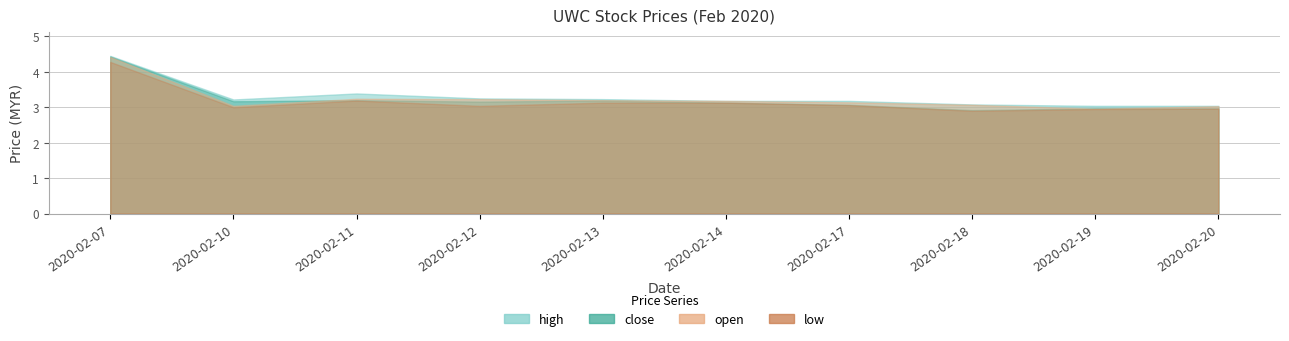

In high, how many points are higher than both neighbors (excluding endpoints)?

1